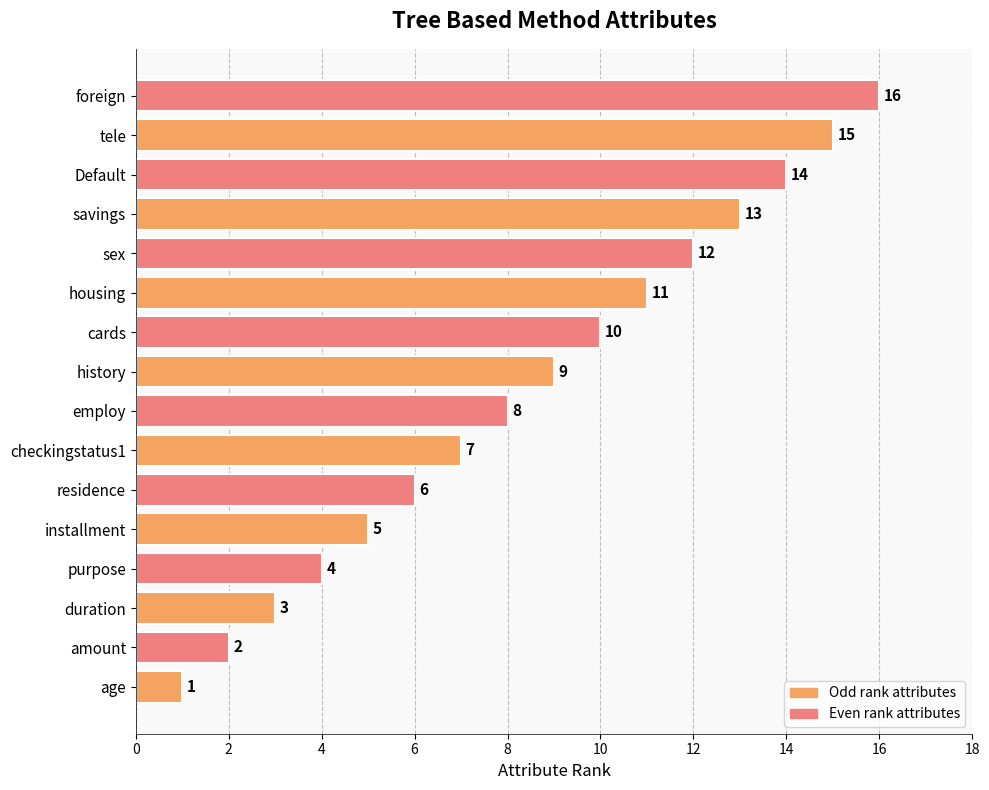

At which label is the value closest to 8?

employ